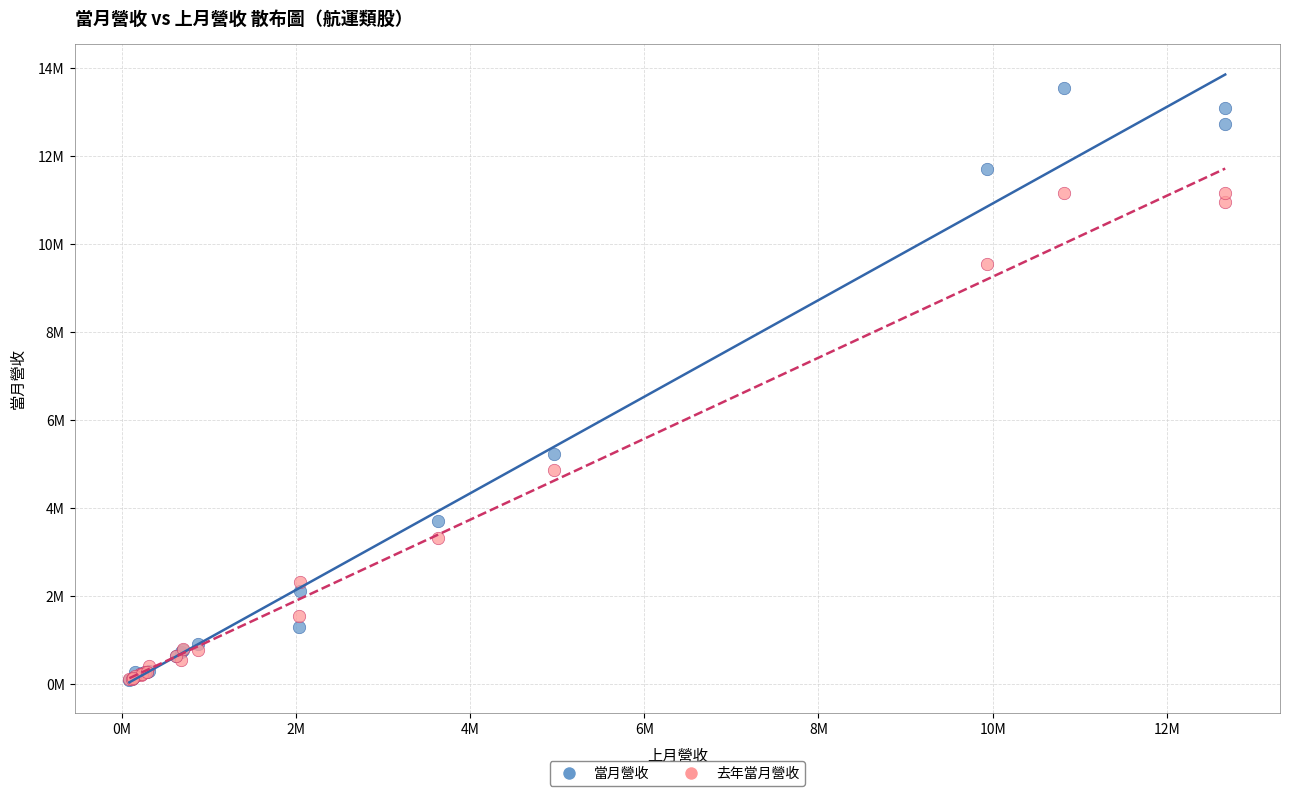

Which series contains the highest Y value?

當月營收